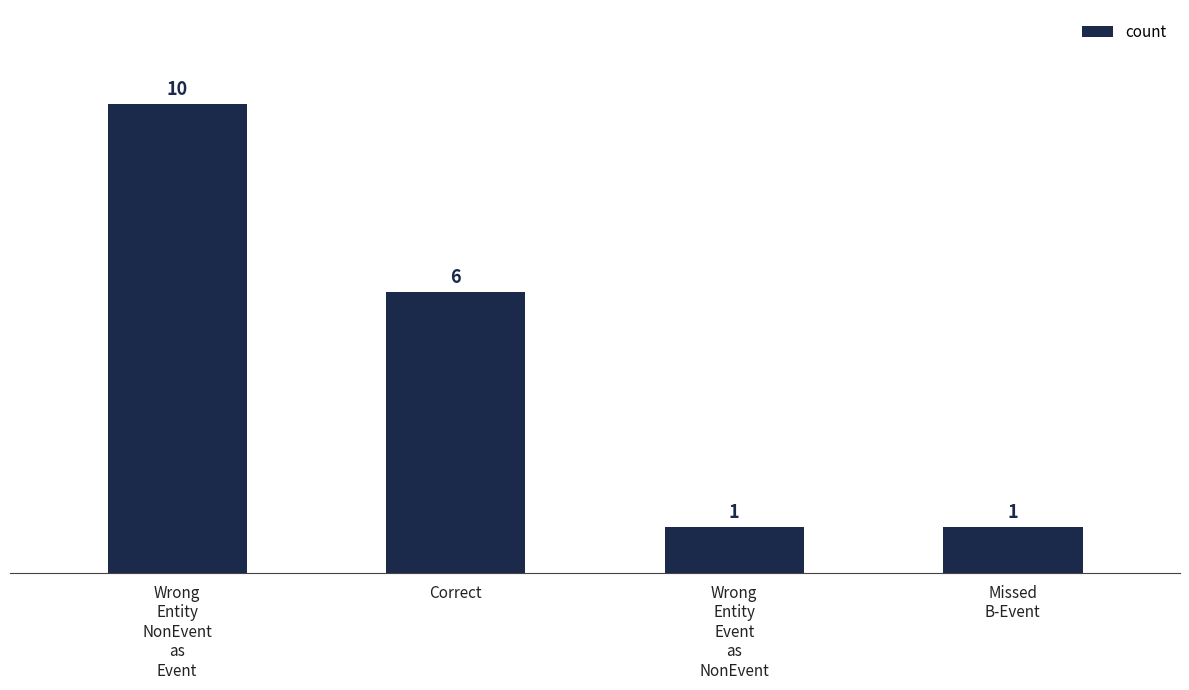

The value at Missed
B-Event is 1. True or false?

True